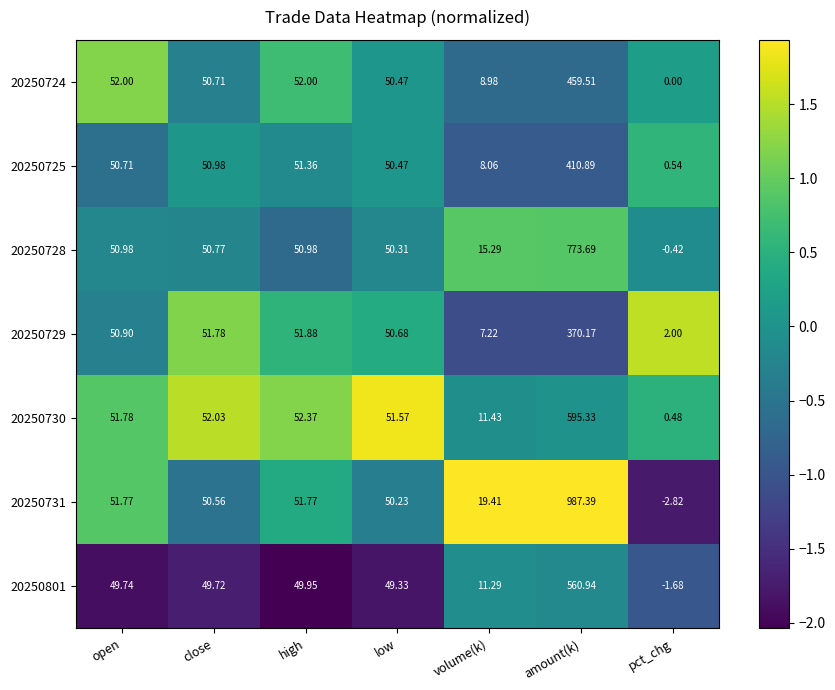

At which category does the chart reach its peak across all series?

amount(k)